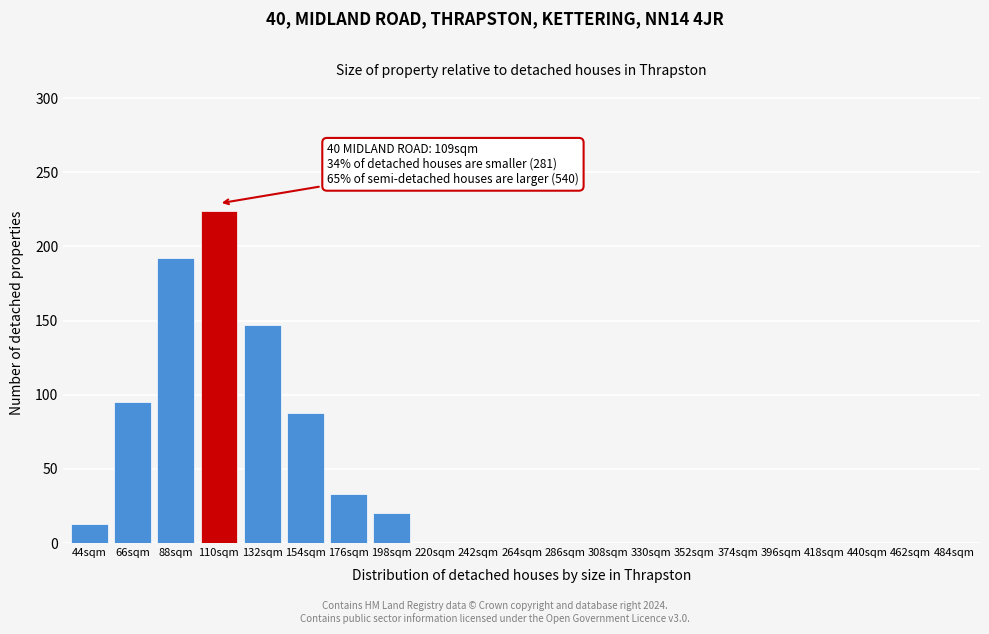

Reading left to right, extract all data points from this chart.

44sqm=13	66sqm=95	88sqm=192	110sqm=224	132sqm=147	154sqm=88	176sqm=33	198sqm=20	220sqm=0	242sqm=0	264sqm=0	286sqm=0	308sqm=0	330sqm=0	352sqm=0	374sqm=0	396sqm=0	418sqm=0	440sqm=0	462sqm=0	484sqm=0